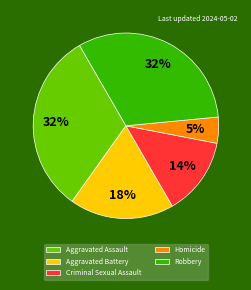

What percentage is the Aggravated Assault slice, to the nearest percent?

32%